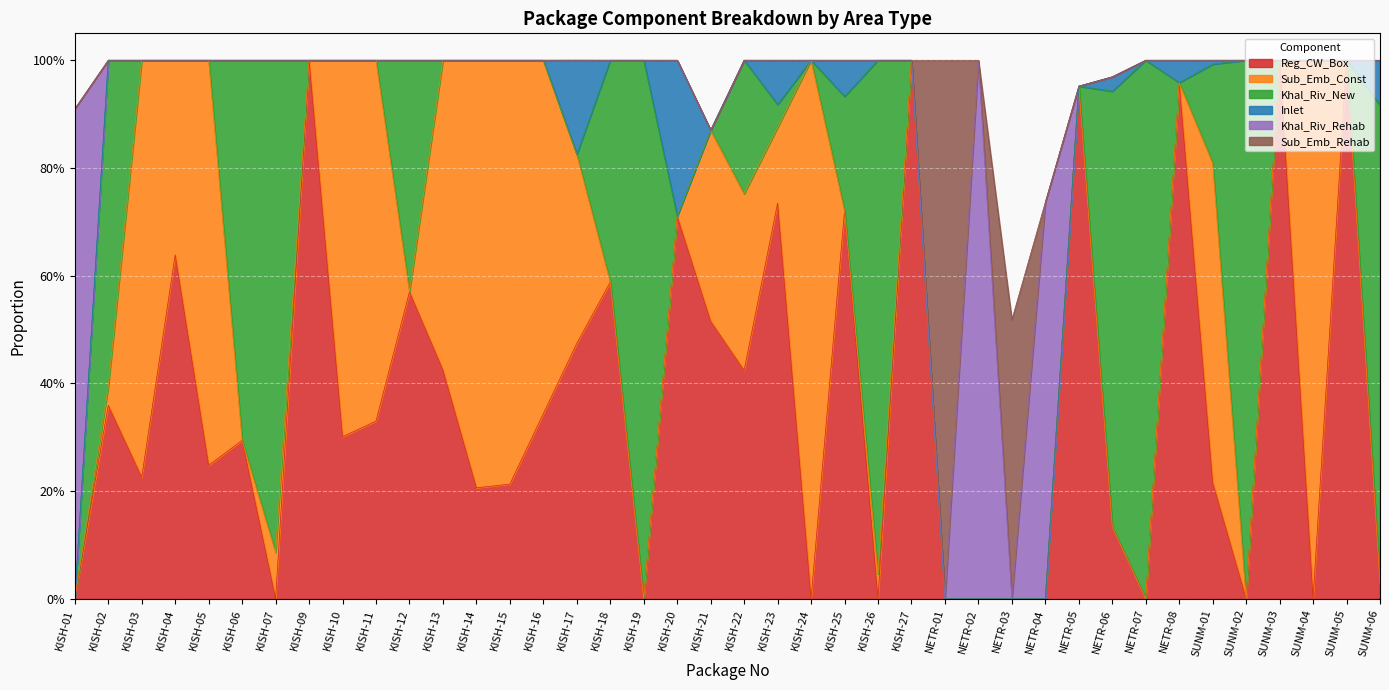

List the labels in order of Reg_CW_Box value, largest first.

KISH-09, KISH-27, SUNM-03, SUNM-05, NETR-08, NETR-05, KISH-23, KISH-25, KISH-20, KISH-04, KISH-18, KISH-12, KISH-21, KISH-17, KISH-13, KISH-22, KISH-02, KISH-16, KISH-11, KISH-10, KISH-06, KISH-05, KISH-03, SUNM-01, KISH-15, KISH-14, NETR-06, SUNM-06, KISH-01, KISH-07, KISH-19, KISH-24, KISH-26, NETR-01, NETR-02, NETR-03, NETR-04, NETR-07, SUNM-02, SUNM-04